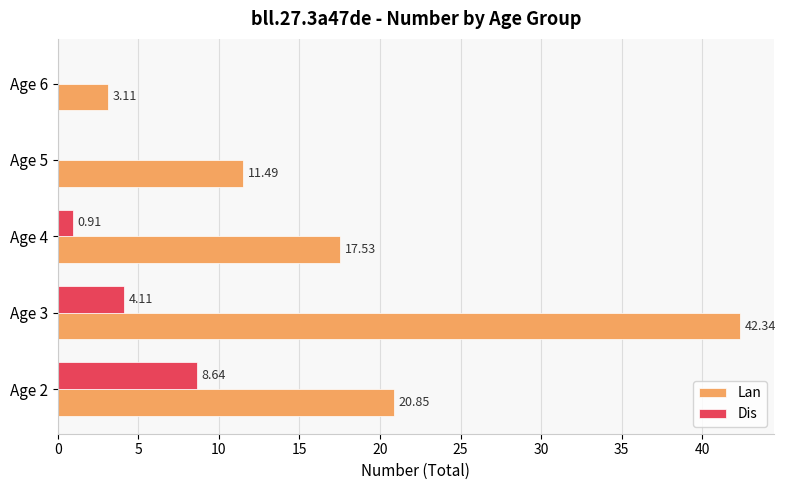

At which category is the sum across all series the highest?

Age 3